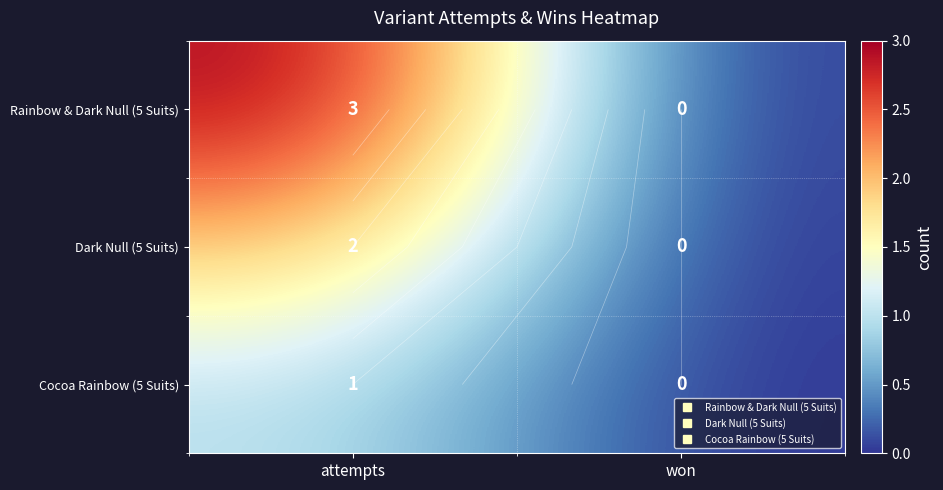

Is it true that Rainbow & Dark Null (5 Suits) equals 0 at won?

True